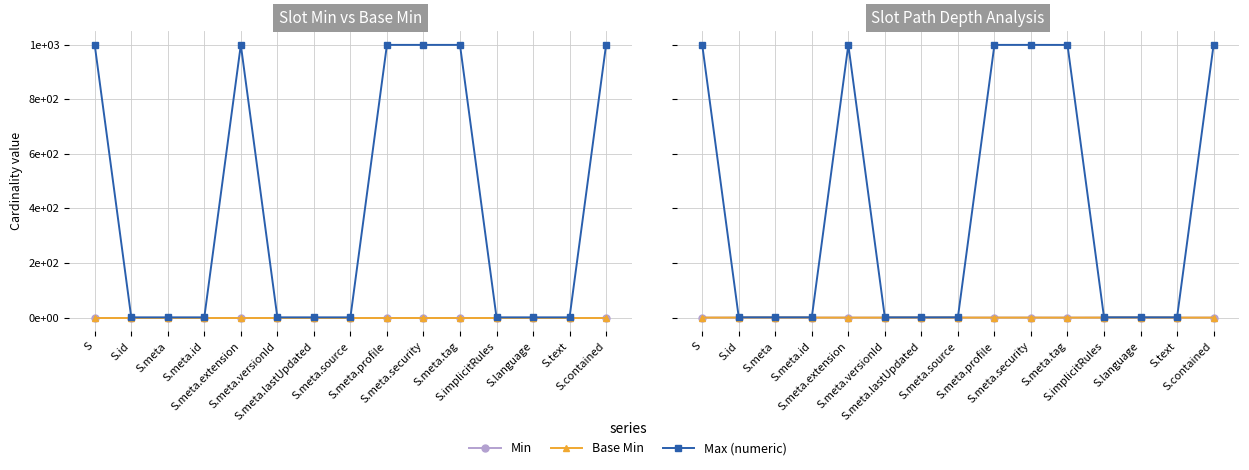

Which has a higher value, S.language or S.contained?

S.language